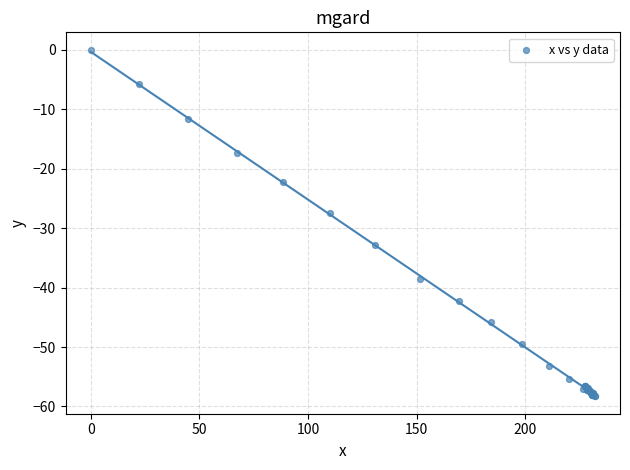

What Y value in the scatter plot is closest to -29?

-27.4